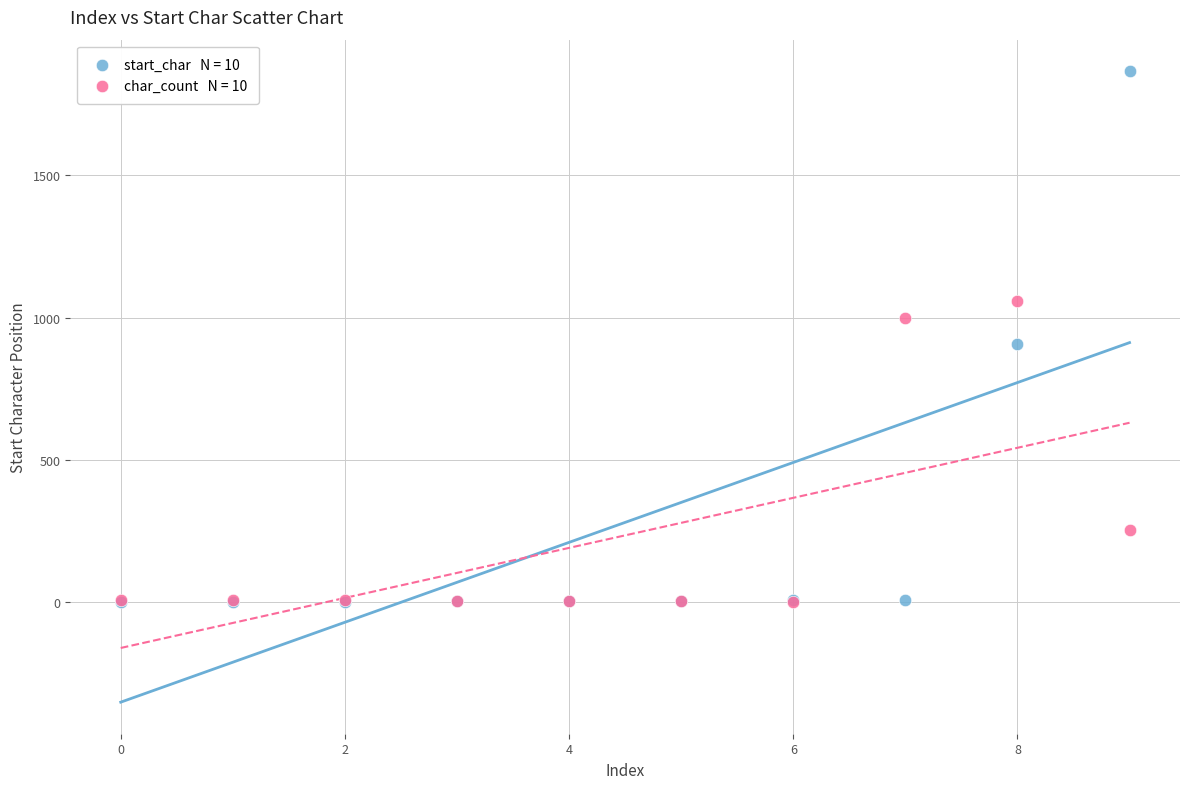

Across all series, what Y value is closest to 933?

907